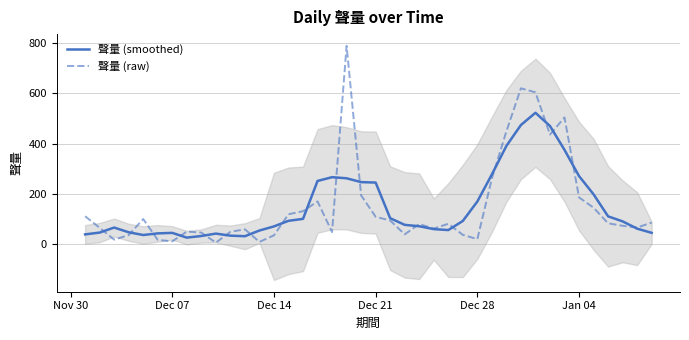

What is the difference between the second highest and second lowest values in the 聲量 (raw) series?

611.0